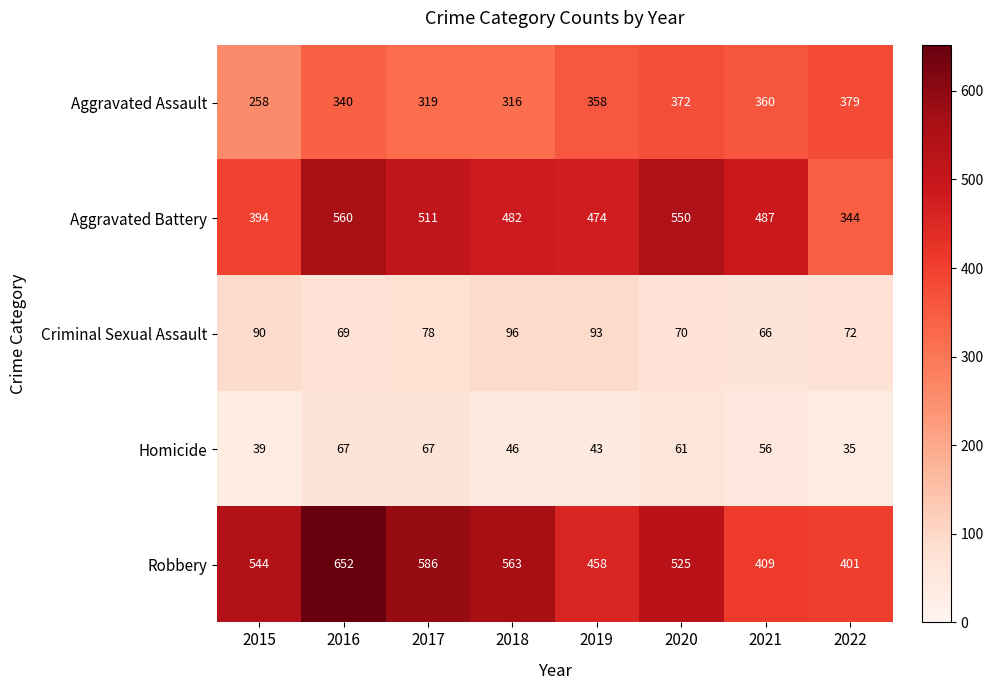

True or false: Homicide has a value of 89 at 2020.

False